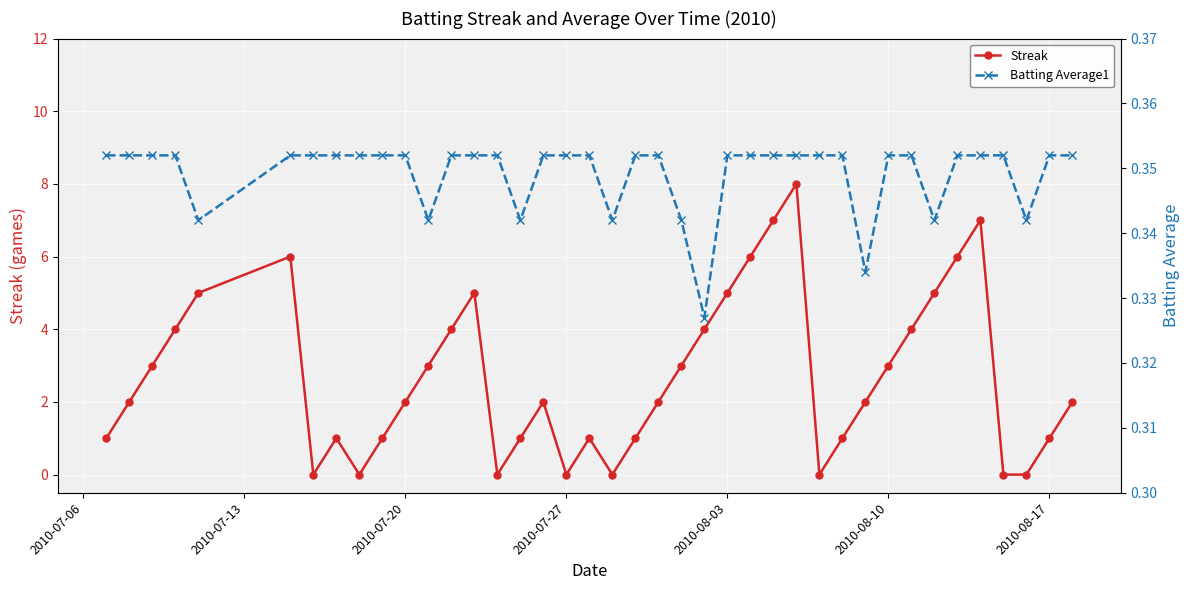

The value of Streak at 2010-07-27 is 0. True or false?

True